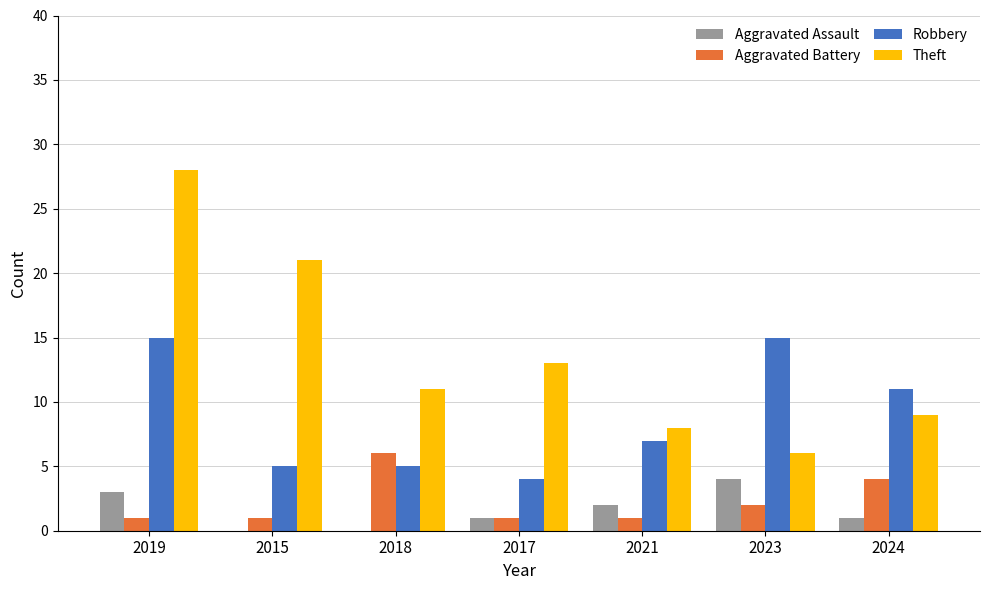

Reading left to right, transcribe all the data shown in this chart.

Aggravated Assault: 3	0	0	1	2	4	1
Aggravated Battery: 1	1	6	1	1	2	4
Robbery: 15	5	5	4	7	15	11
Theft: 28	21	11	13	8	6	9